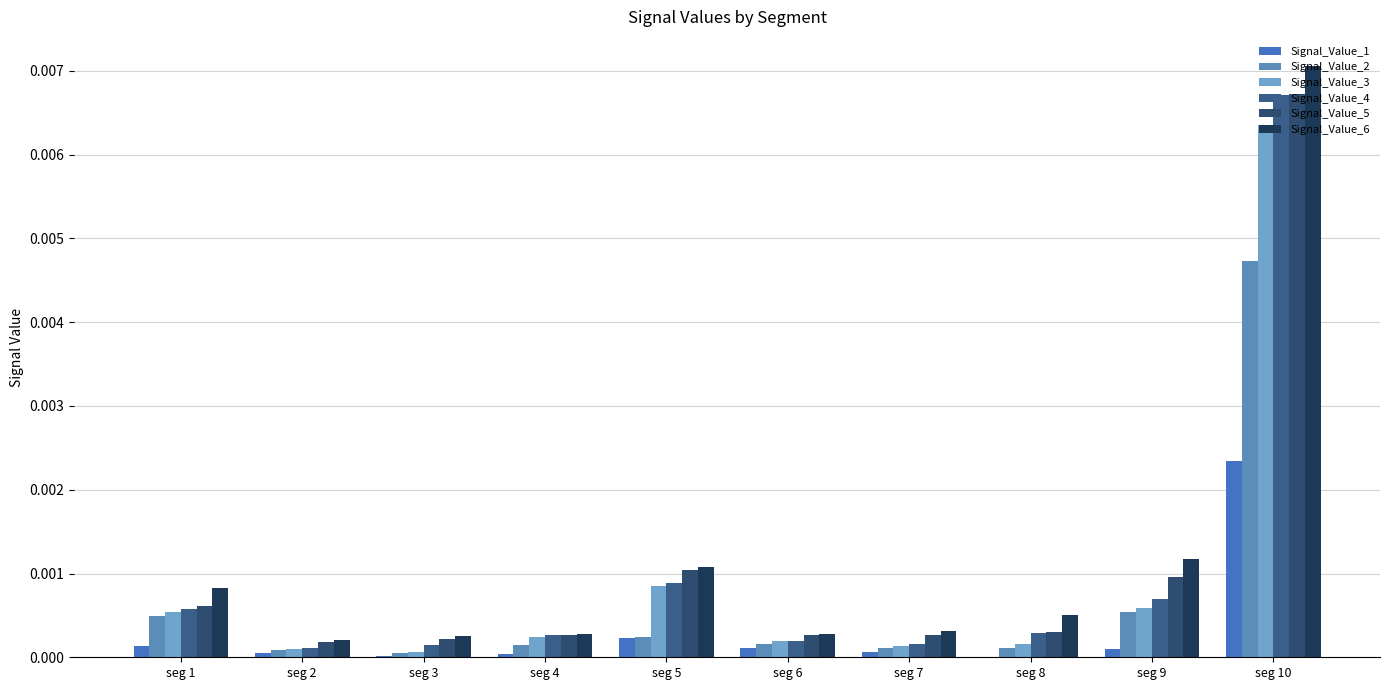

How many groups of bars are there?

10